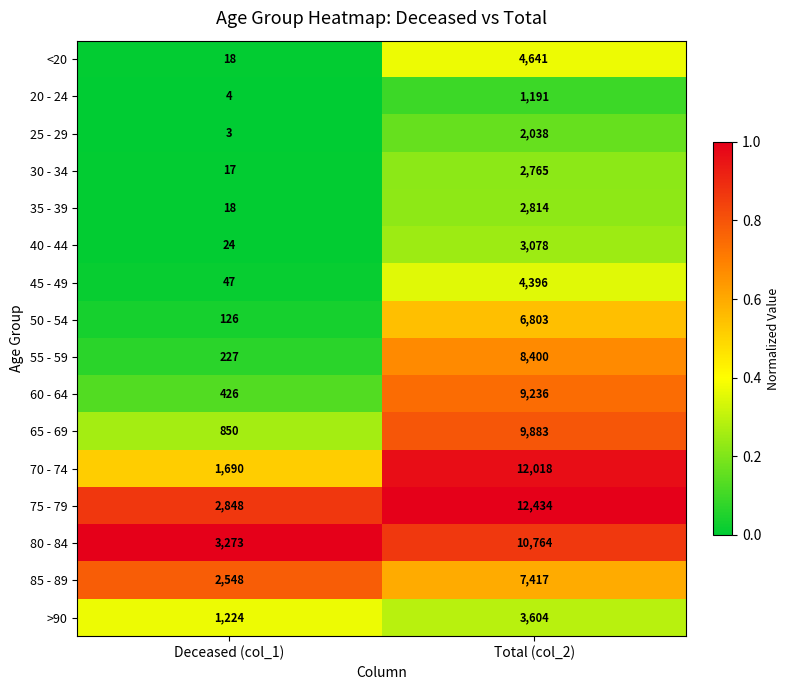

List the labels in order of 20 - 24 value, largest first.

Total (col_2), Deceased (col_1)